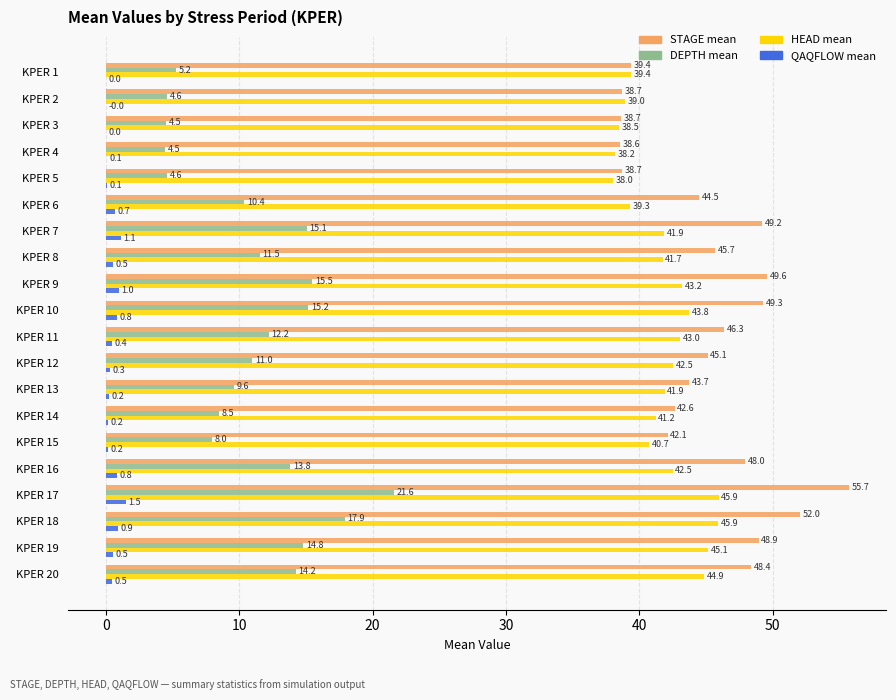

Which series has the largest total across all categories?

STAGE mean